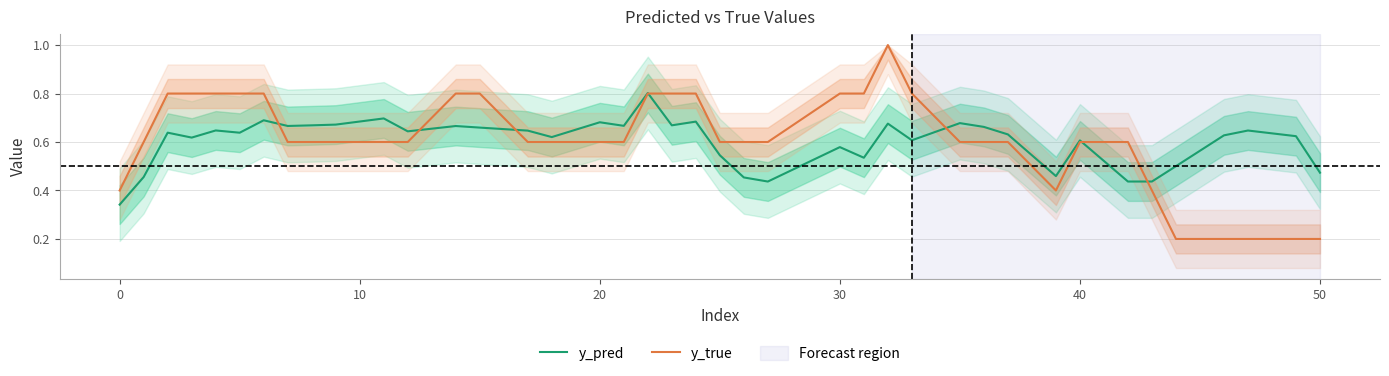

Which series has the largest range (max minus min)?

y_true